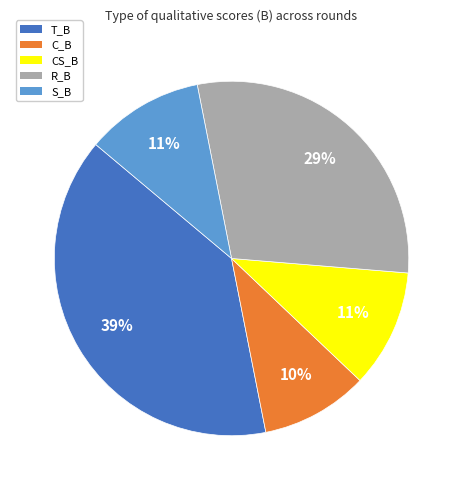

What percentage is the R_B slice, to the nearest percent?

29%